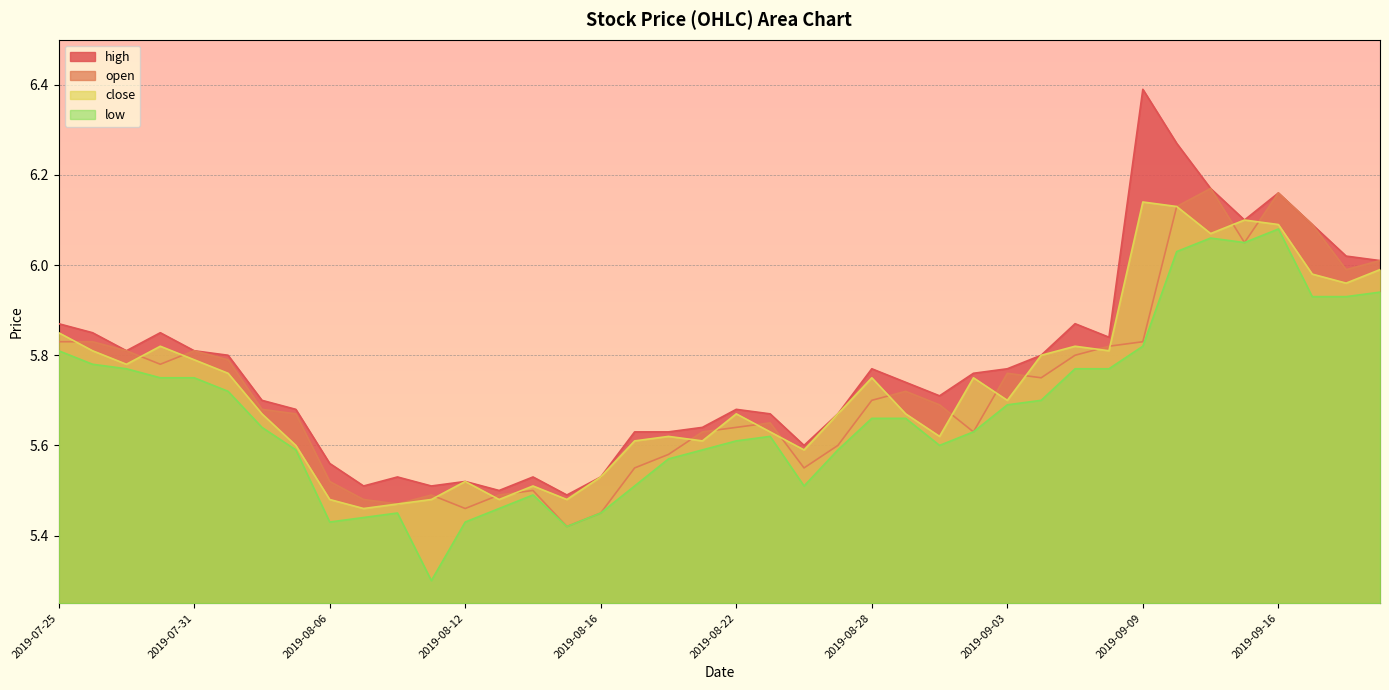

Rank the categories by open value from lowest to highest.

2019-08-15, 2019-08-16, 2019-08-12, 2019-08-08, 2019-08-07, 2019-08-09, 2019-08-13, 2019-08-14, 2019-08-06, 2019-08-19, 2019-08-26, 2019-08-20, 2019-08-27, 2019-08-21, 2019-09-02, 2019-08-22, 2019-08-23, 2019-08-05, 2019-08-02, 2019-08-30, 2019-08-28, 2019-08-29, 2019-09-04, 2019-09-03, 2019-07-30, 2019-08-01, 2019-09-05, 2019-07-29, 2019-07-31, 2019-09-06, 2019-07-25, 2019-07-26, 2019-09-09, 2019-09-18, 2019-09-19, 2019-09-12, 2019-09-17, 2019-09-10, 2019-09-16, 2019-09-11